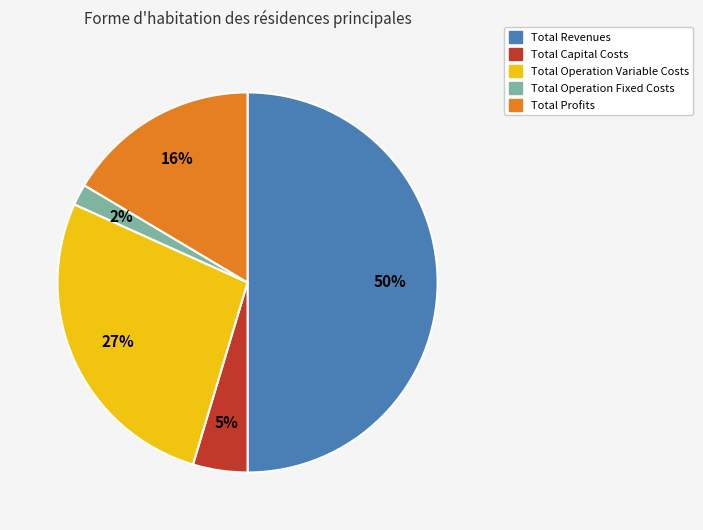

Which has a higher value, Total Capital Costs or Total Operation Variable Costs?

Total Operation Variable Costs